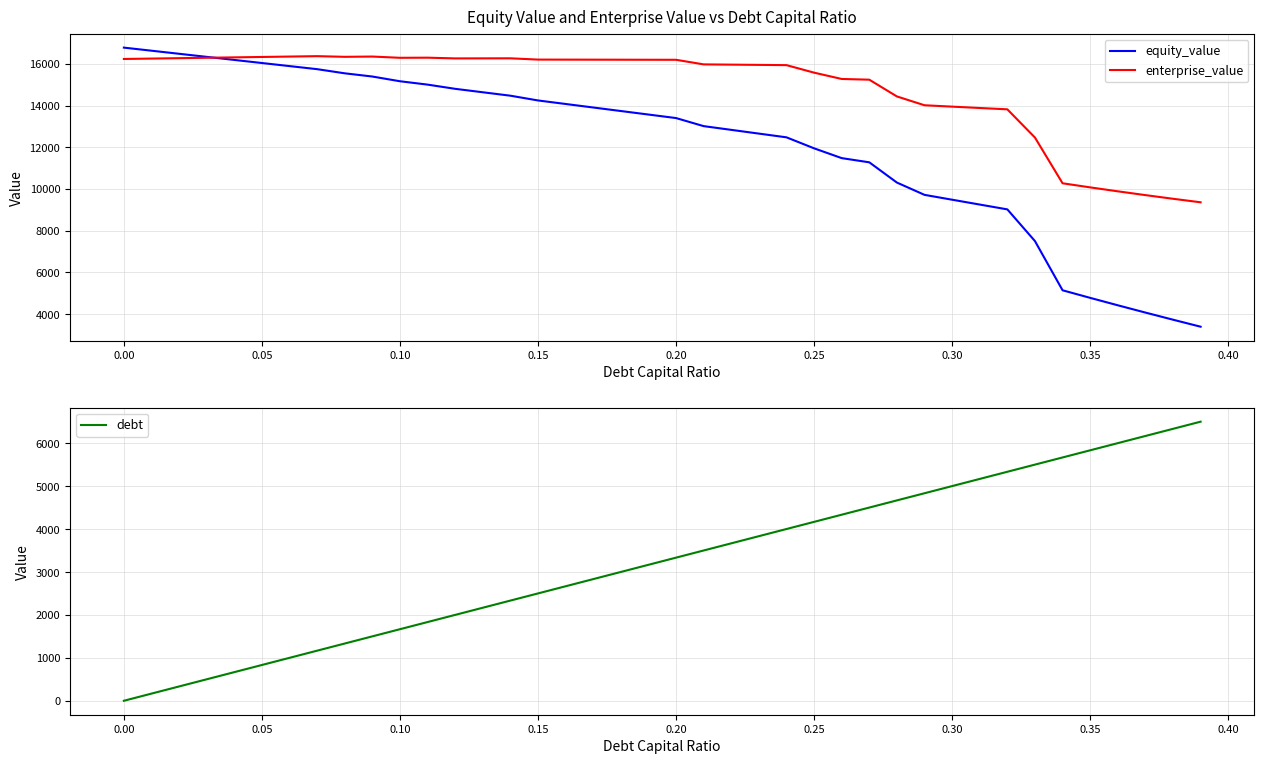

How many times do equity_value and debt cross each other?

1